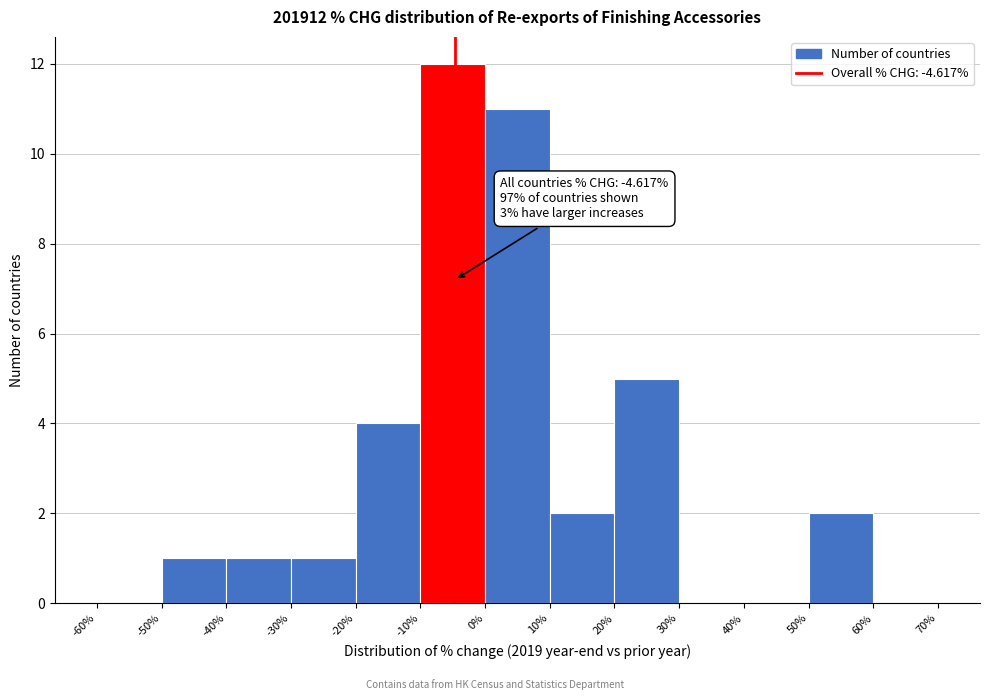

Over which range of the x-axis is the bar tallest?

-10% to 0%